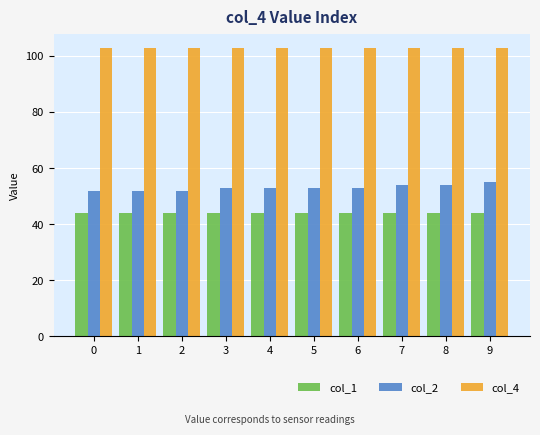

Reading left to right, list all the values displayed in this chart.

col_1: 0=44.0	1=44.0	2=44.0	3=44.0	4=44.0	5=44.0	6=44.0	7=44.0	8=44.0	9=44.0
col_2: 0=52.0	1=52.0	2=52.0	3=53.0	4=53.0	5=53.0	6=53.0	7=54.0	8=54.0	9=55.0
col_4: 0=102.8	1=102.8	2=102.8	3=102.8	4=102.8	5=102.8	6=102.8	7=102.8	8=102.8	9=102.8